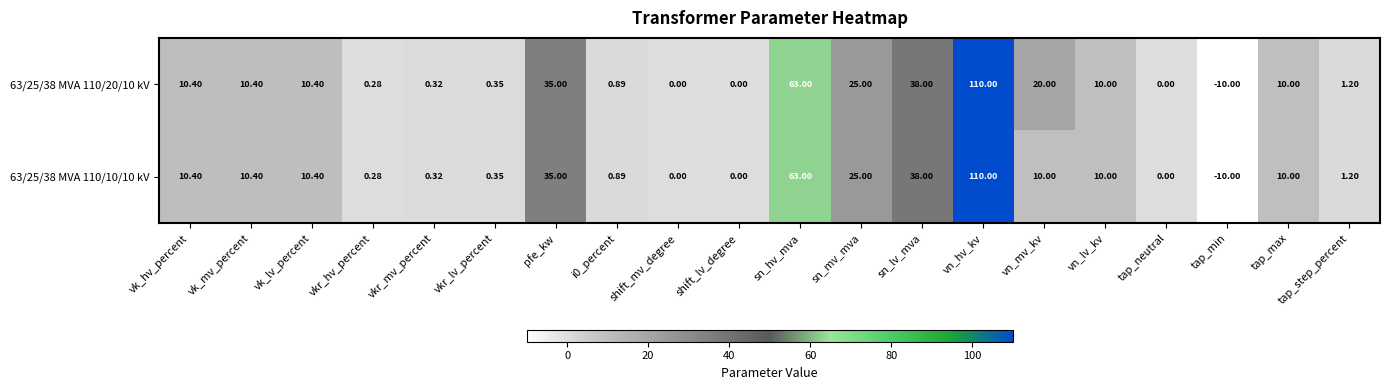

Which category has the highest value in the 63/25/38 MVA 110/20/10 kV series?

vn_hv_kv